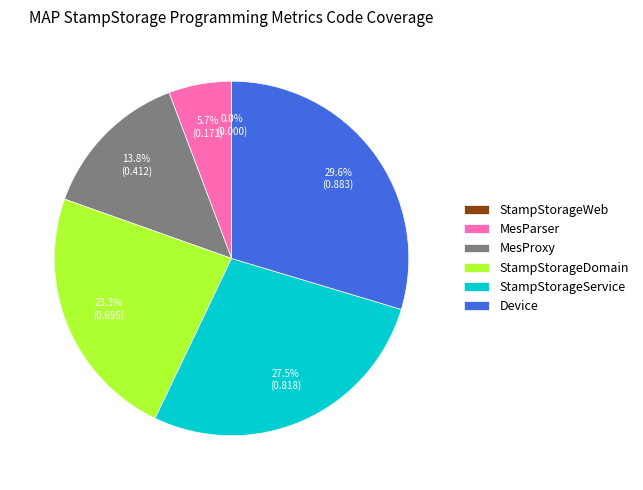

To the nearest percent, what portion does MesParser represent?

6%